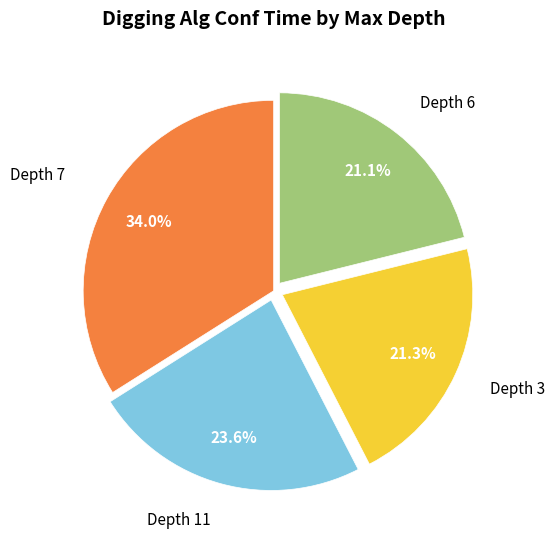

Does any single category account for the majority?

No